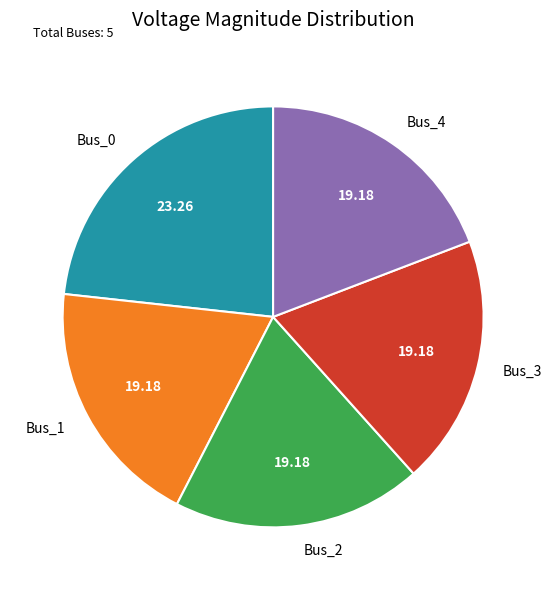

True or false: Bus_3 accounts for 19% of the total.

True